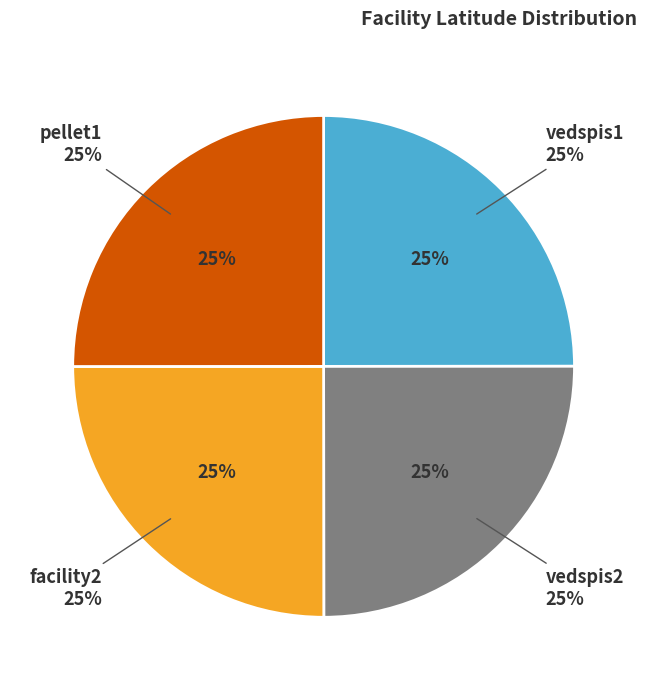

To the nearest percent, what percentage of the pie is pellet1?

25%